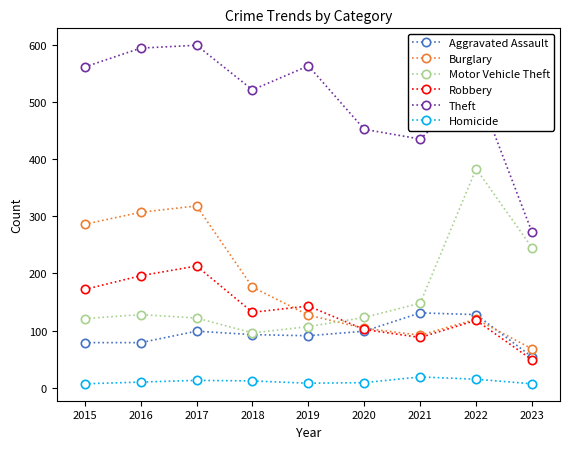

How many lines are shown in the chart?

6